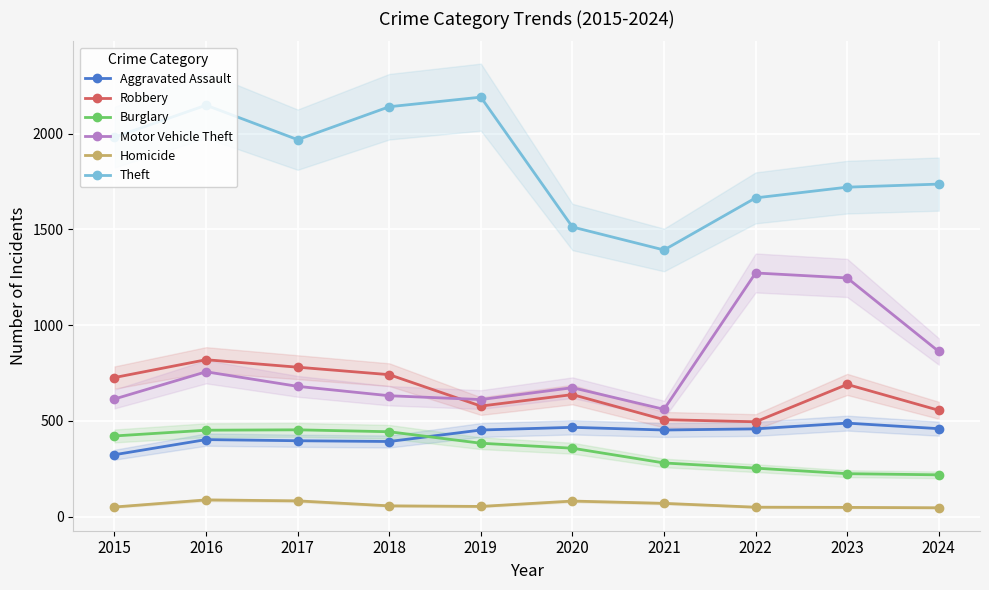

Read the Aggravated Assault value at 2017.

396